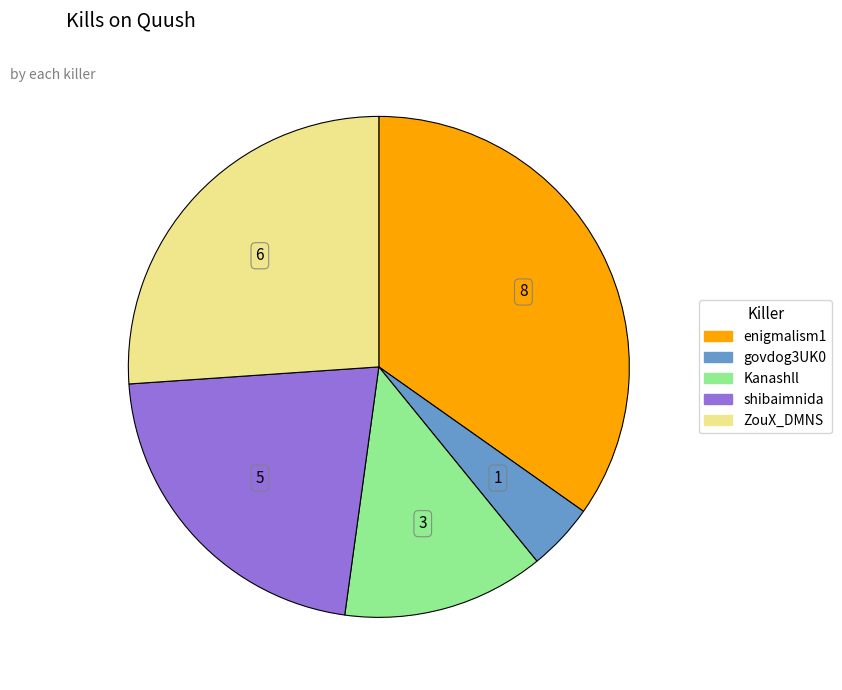

Does any single category account for the majority?

No